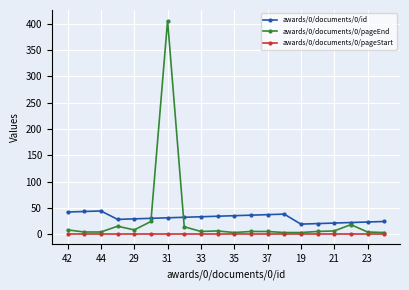

How many lines are shown in the chart?

3